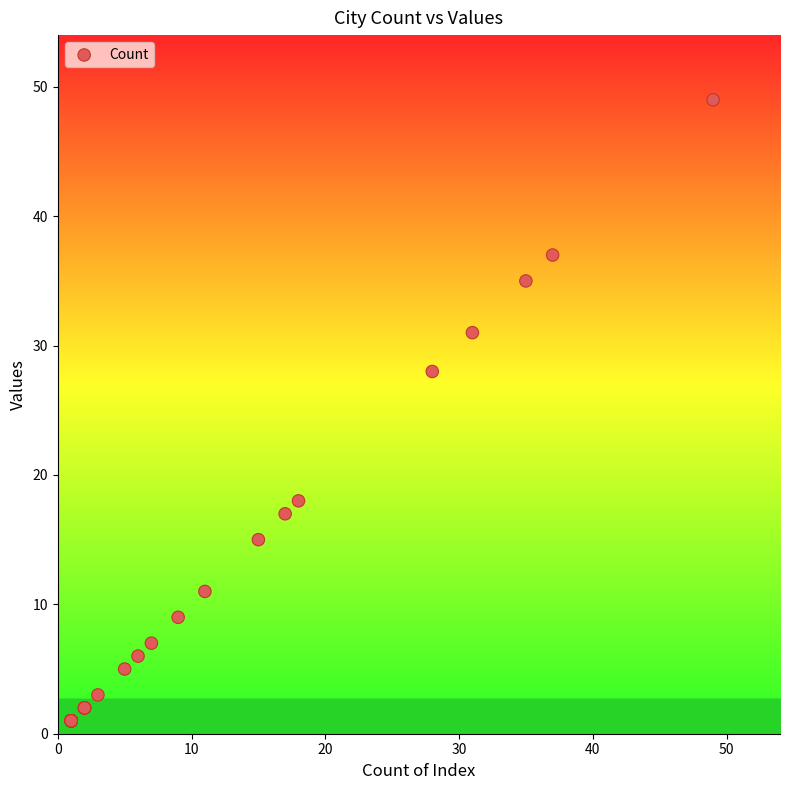

What Y value in the scatter plot is closest to 25?

28